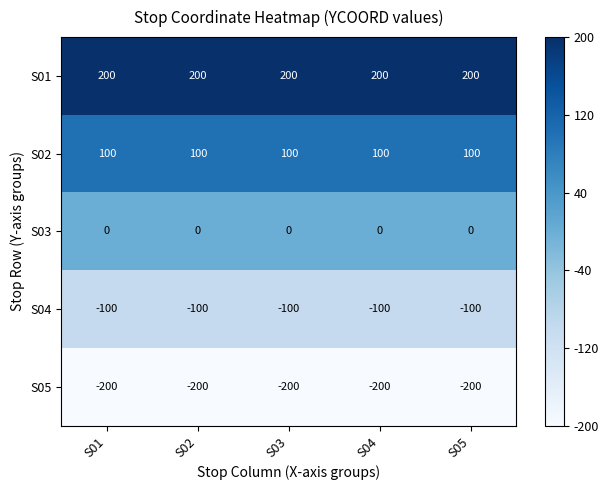

What is the difference between the highest and lowest values at S04?

400